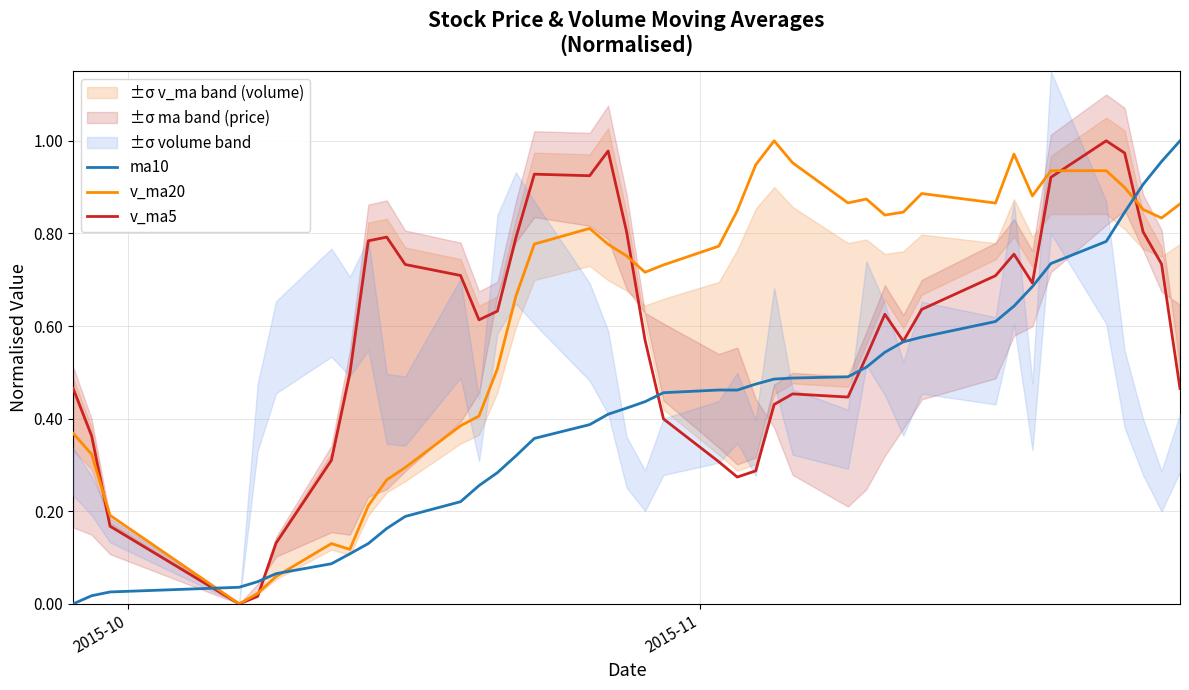

How many positive values does the v_ma20 series have?

39